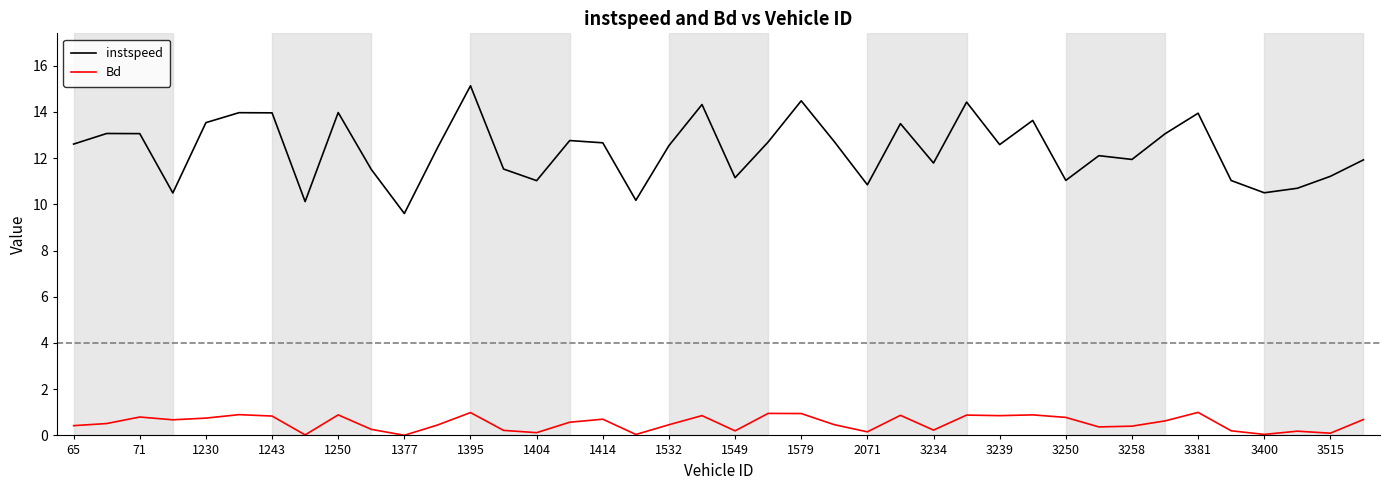

Rank the series by their maximum value, from lowest to highest.

Bd, instspeed